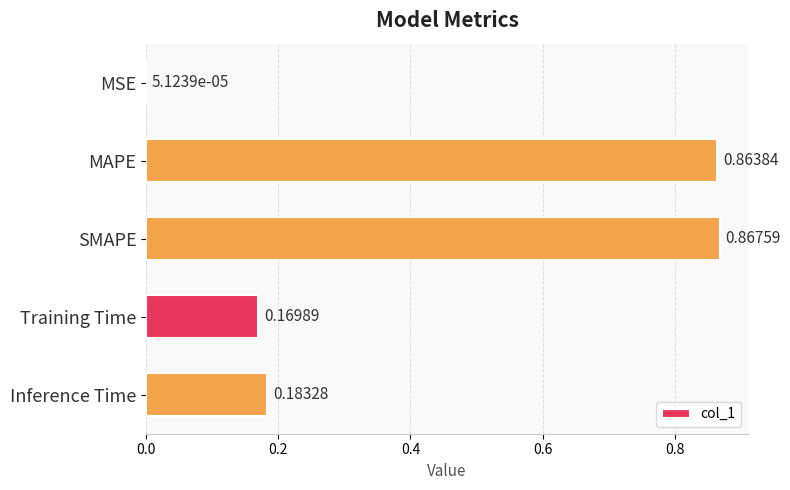

What is the sum of all values?

2.1